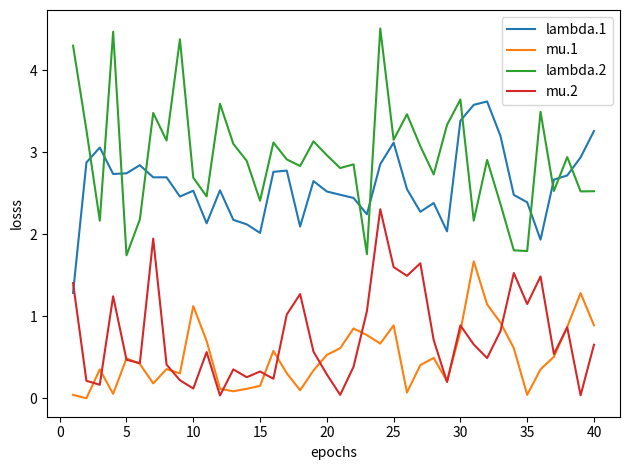

Does the chart display data point markers on the line(s)?

No